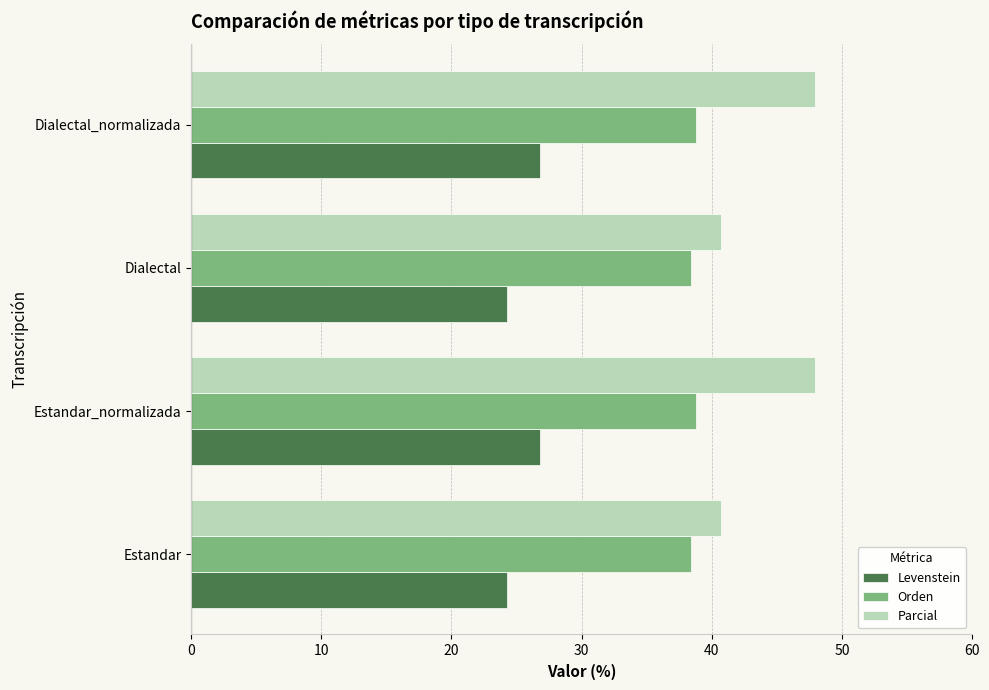

What are all the series names shown in the legend?

Levenstein, Orden, Parcial